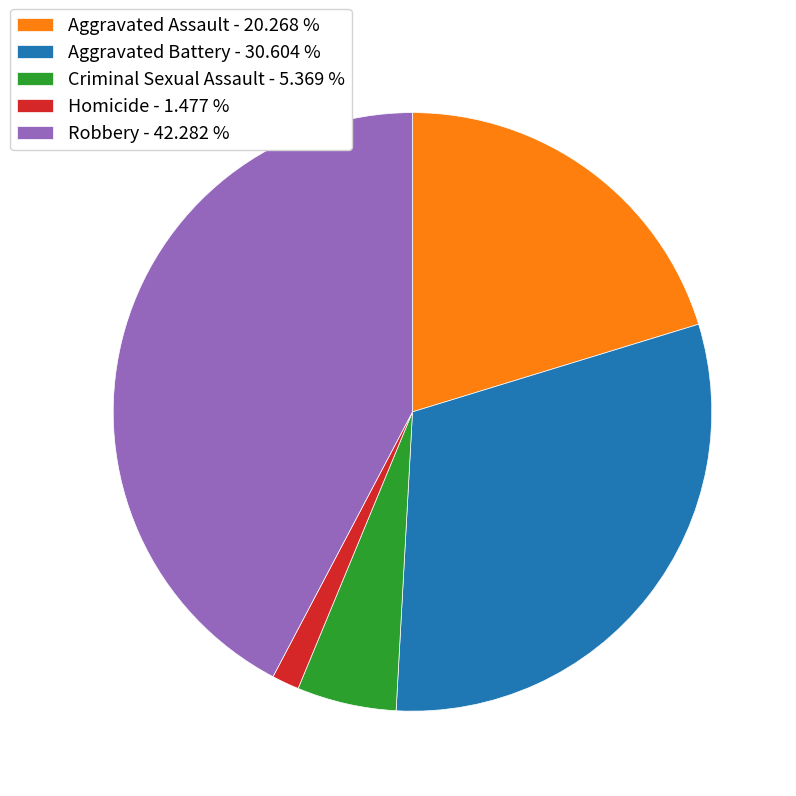

What is the ratio of the value at Robbery - 42.282 % to the value at Aggravated Battery - 30.604 %?

1.4